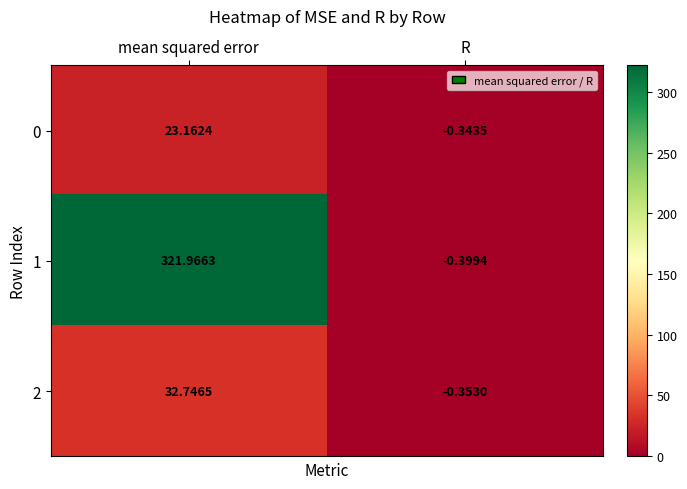

How many data points in 1 are less than 321?

1